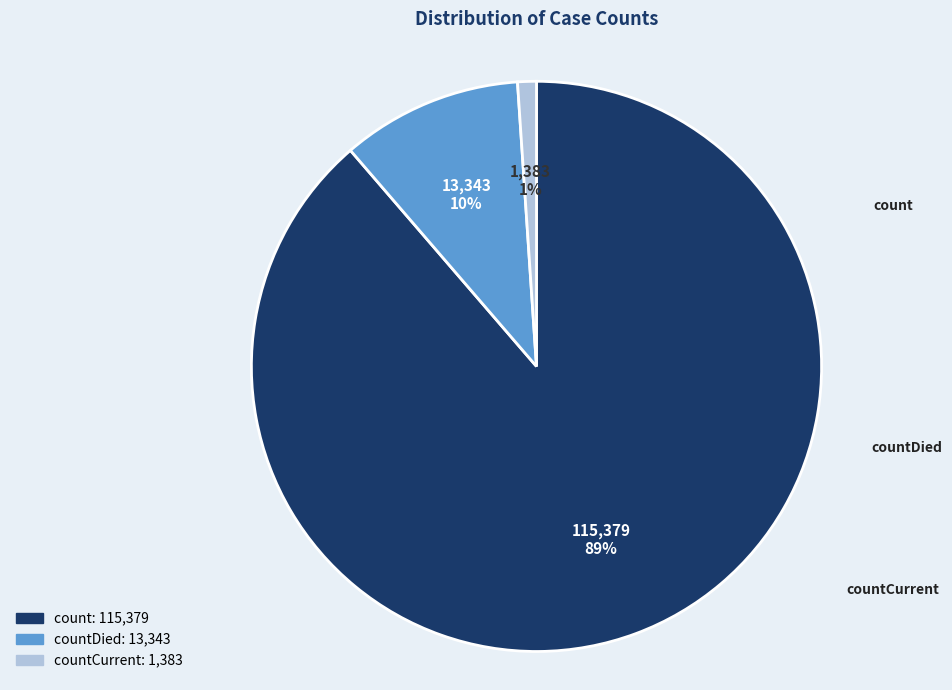

To the nearest percent, what is the difference between the largest and smallest slice percentages?

88%